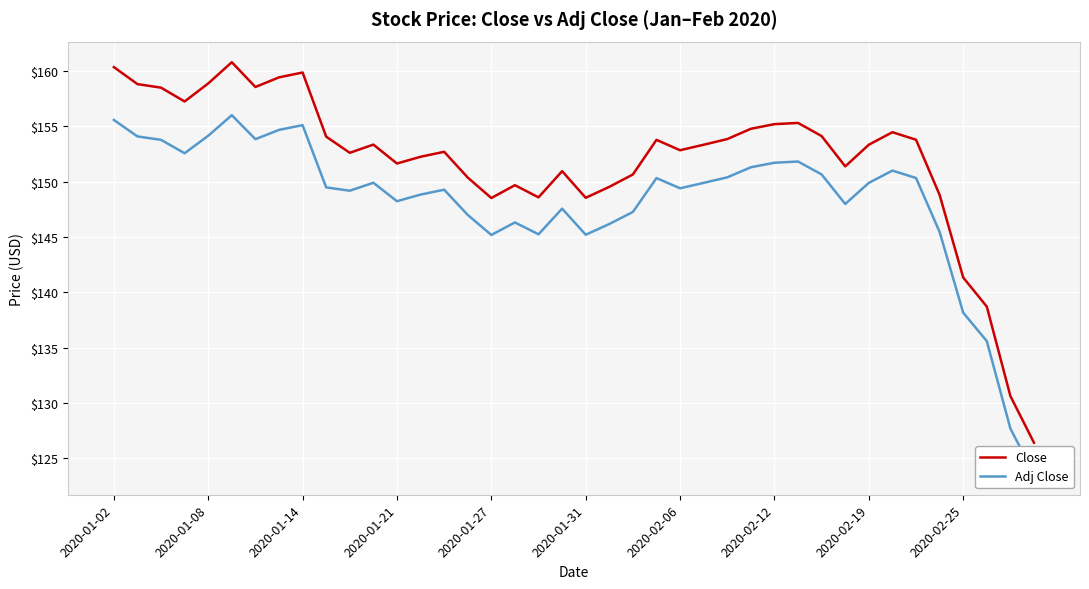

At which label is Close closest to 143?

2020-02-25